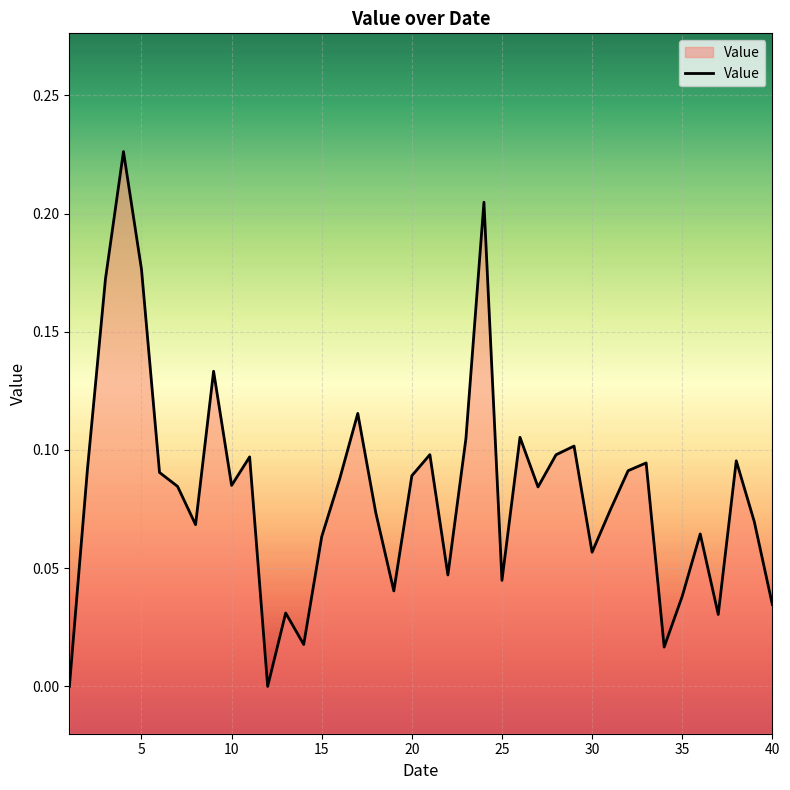

Does the chart display data point markers on the line(s)?

No